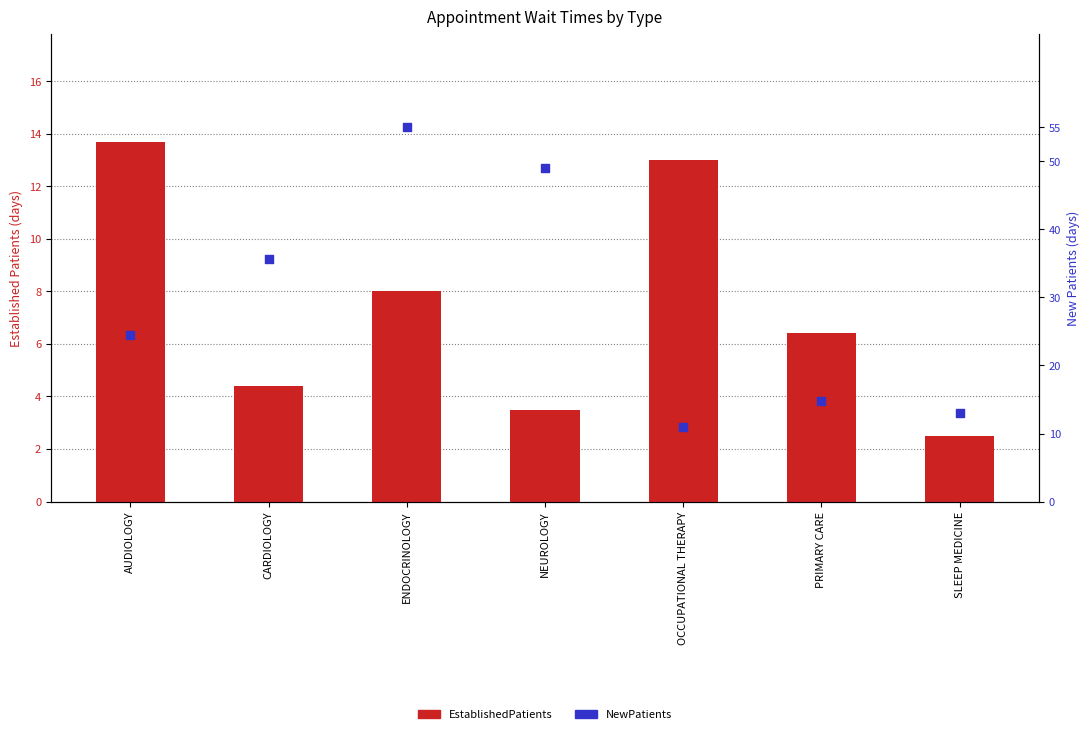

What is the total value across all series at OCCUPATIONAL THERAPY?

24.0